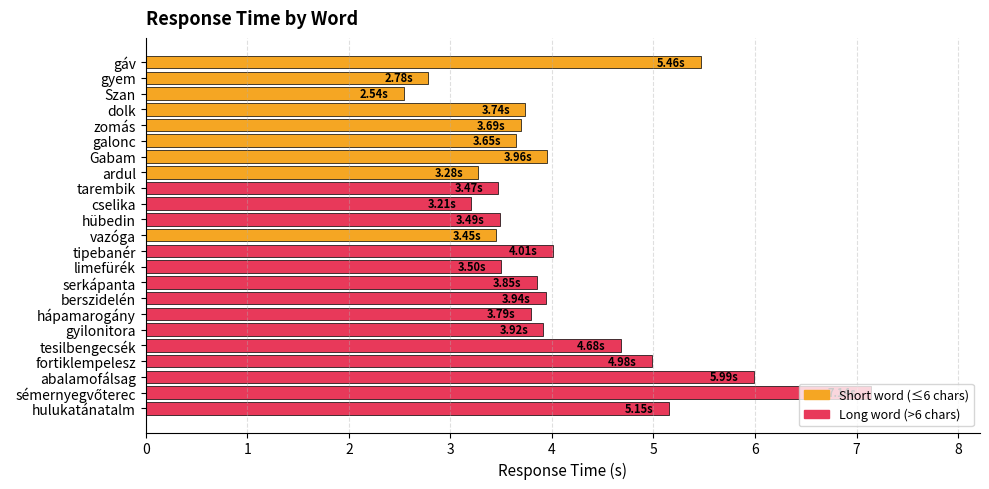

What is the ratio of the value at galonc to the value at gyilonitora?

0.9